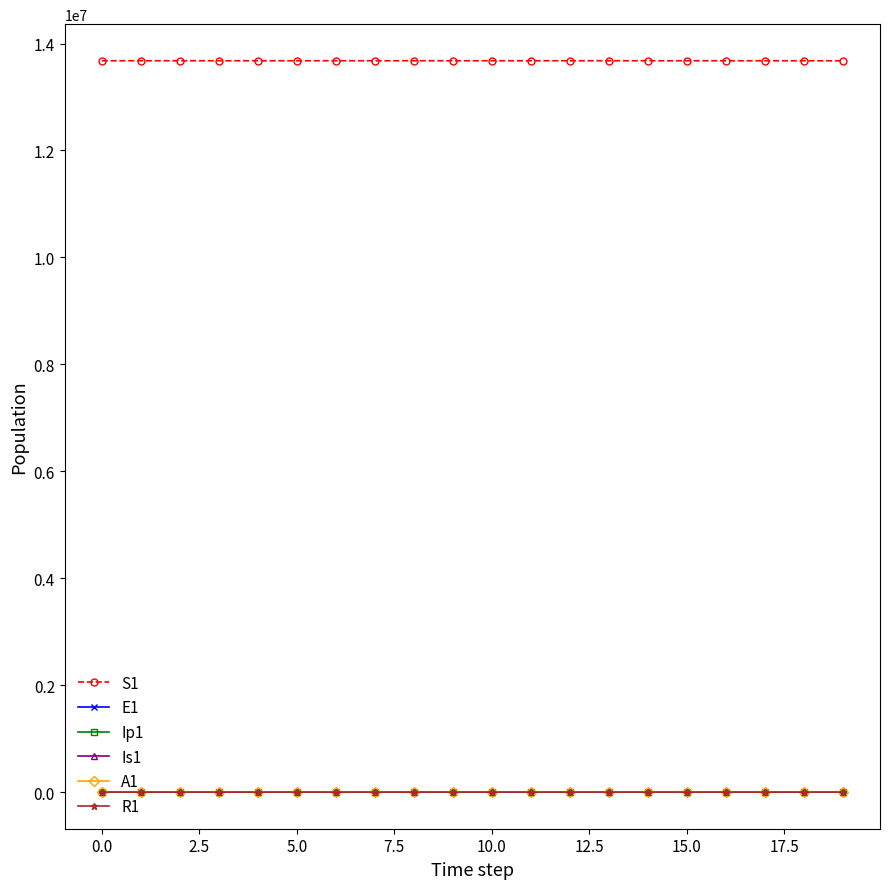

What is the minimum value for S1?

13677445.3